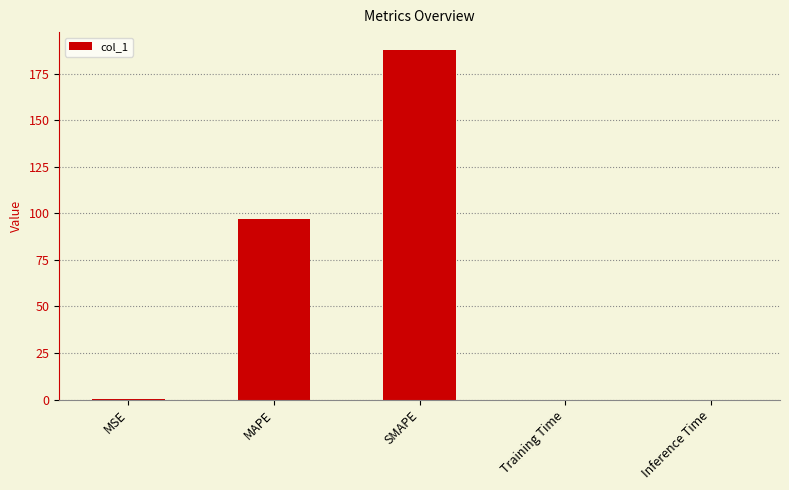

Are the bars horizontal?

No